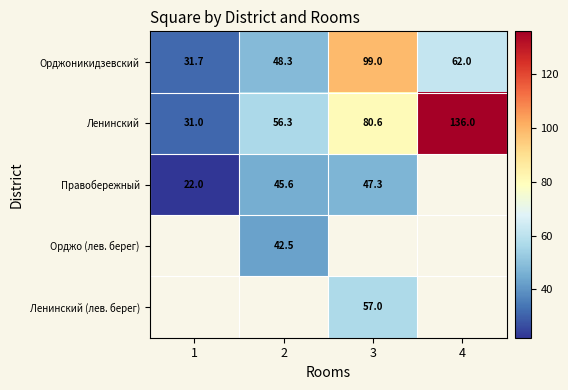

At how many categories does at least one series exceed 96?

2